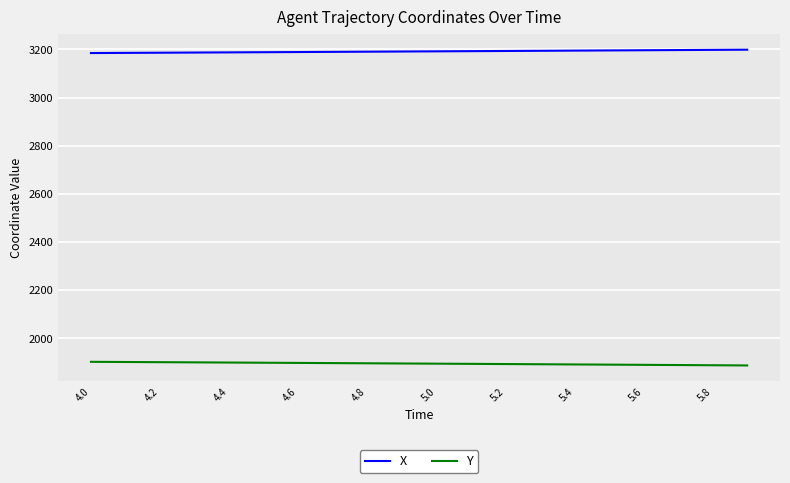

What is the highest value of the X series?

3198.9